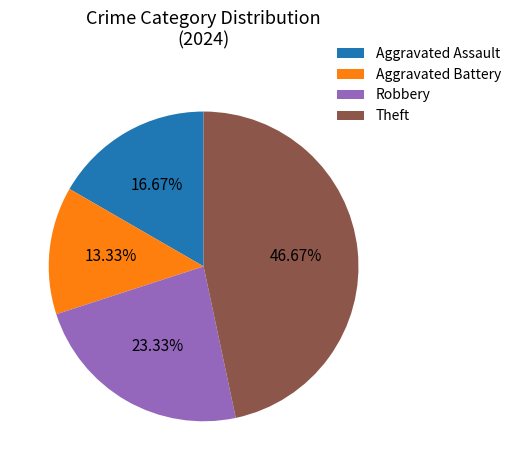

True or false: Robbery accounts for 23% of the total.

True